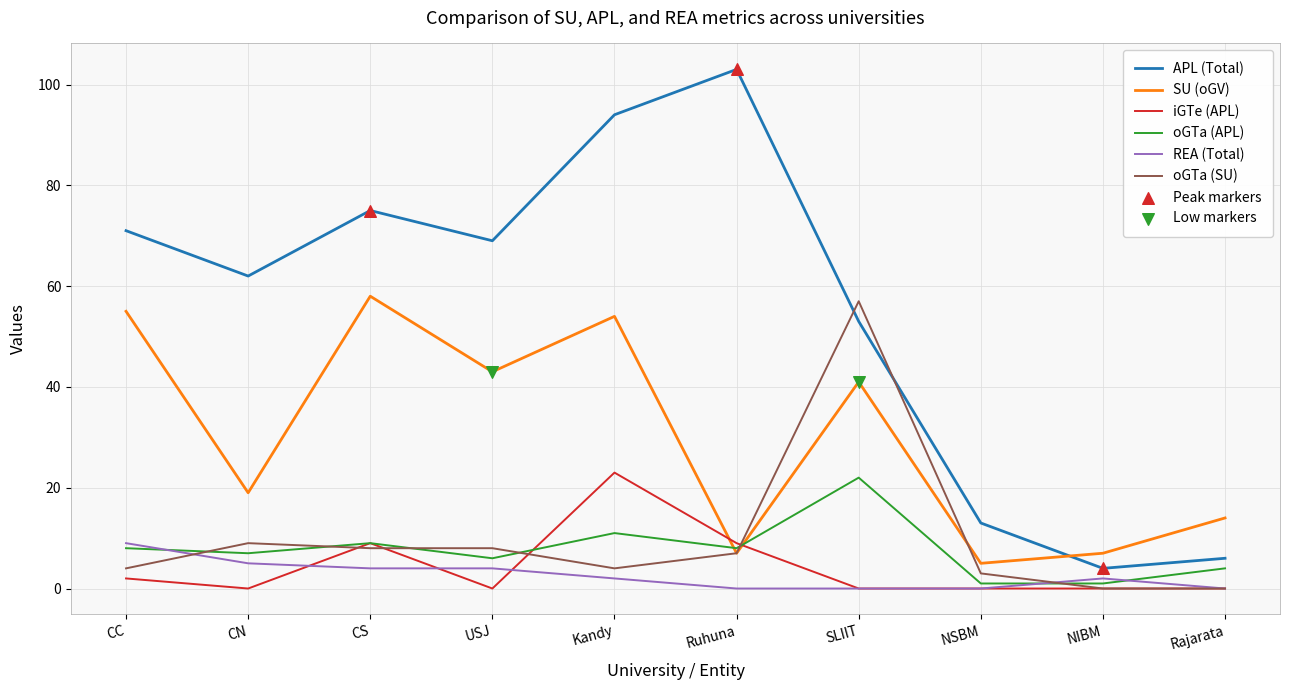

At how many categories does at least one series exceed 100?

1